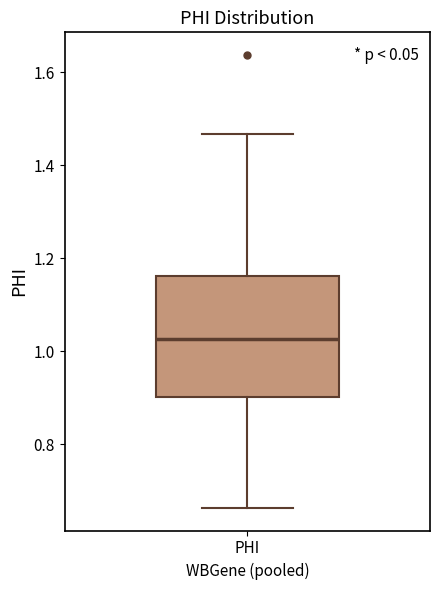

Where is the lower edge of the box for PHI on the y-axis? The values are not printed on the chart, so give them approximately, as read against the axis.

0.90